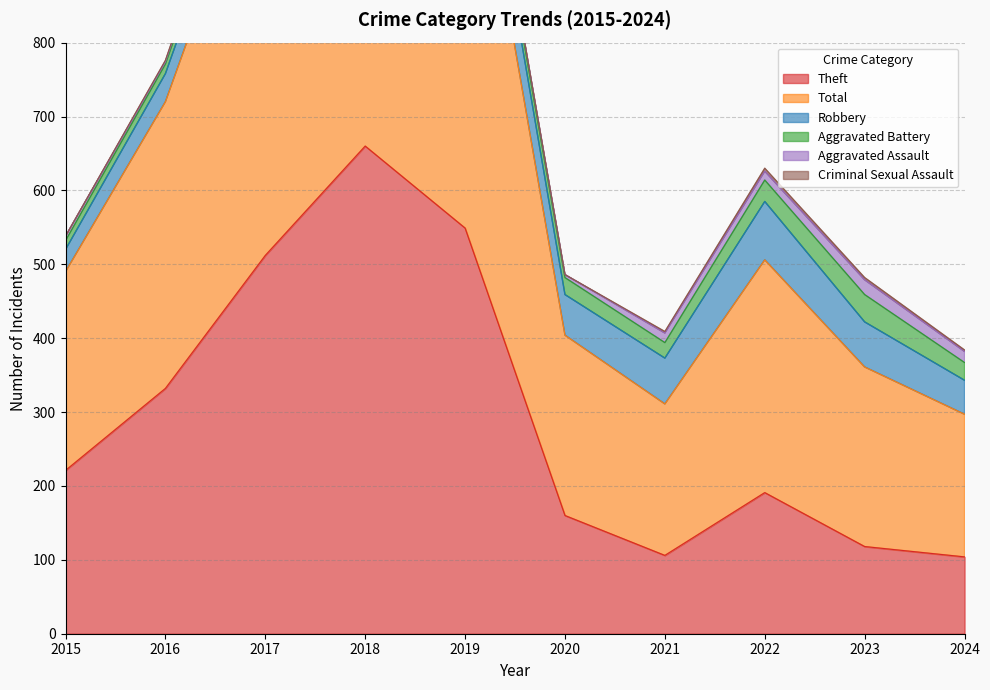

How many categories are shown in the chart?

10